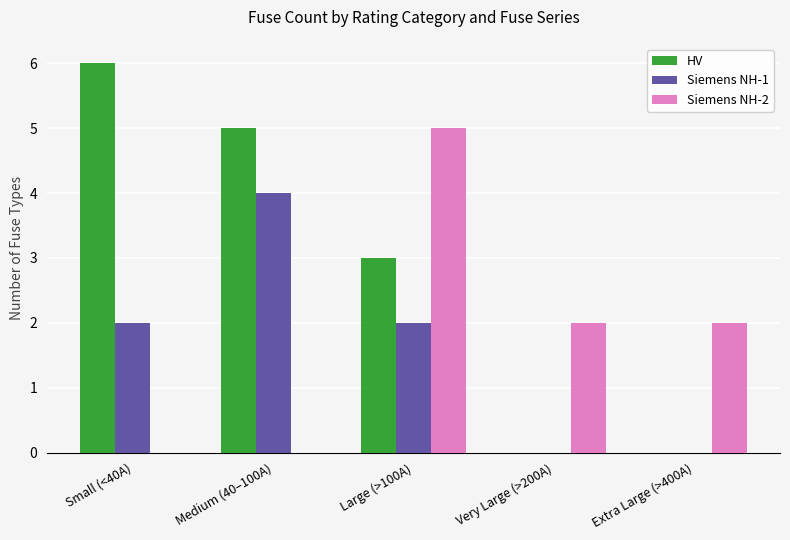

Reading left to right, what are all the values shown in this chart?

HV: Small (<40A)=6	Medium (40–100A)=5	Large (>100A)=3	Very Large (>200A)=0	Extra Large (>400A)=0
Siemens NH-1: Small (<40A)=2	Medium (40–100A)=4	Large (>100A)=2	Very Large (>200A)=0	Extra Large (>400A)=0
Siemens NH-2: Small (<40A)=0	Medium (40–100A)=0	Large (>100A)=5	Very Large (>200A)=2	Extra Large (>400A)=2